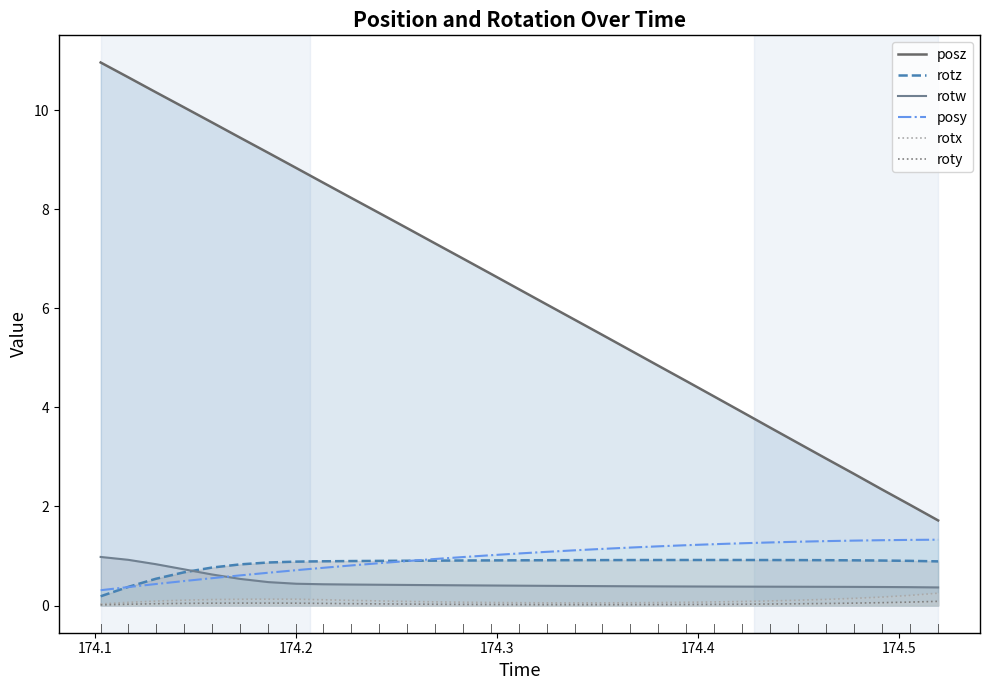

Which series has the largest range (max minus min)?

posz